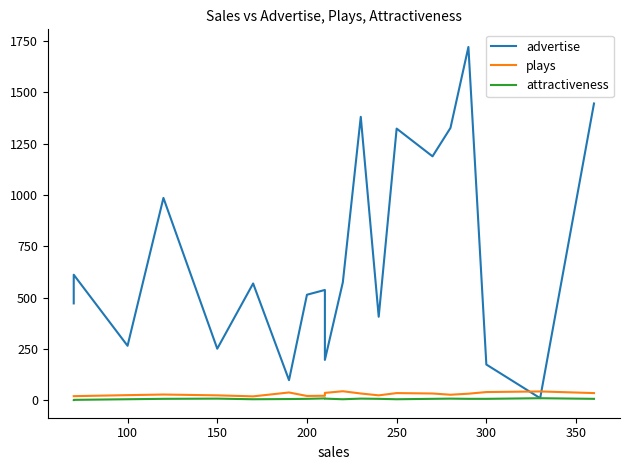

Does the chart display data point markers on the line(s)?

No